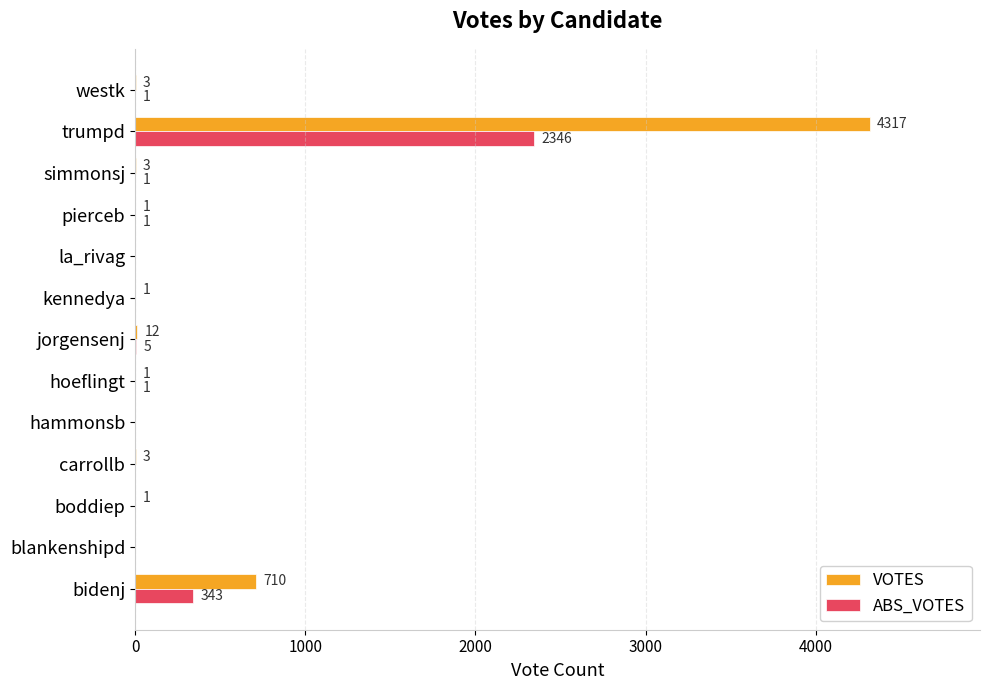

Which series has the largest total across all categories?

VOTES